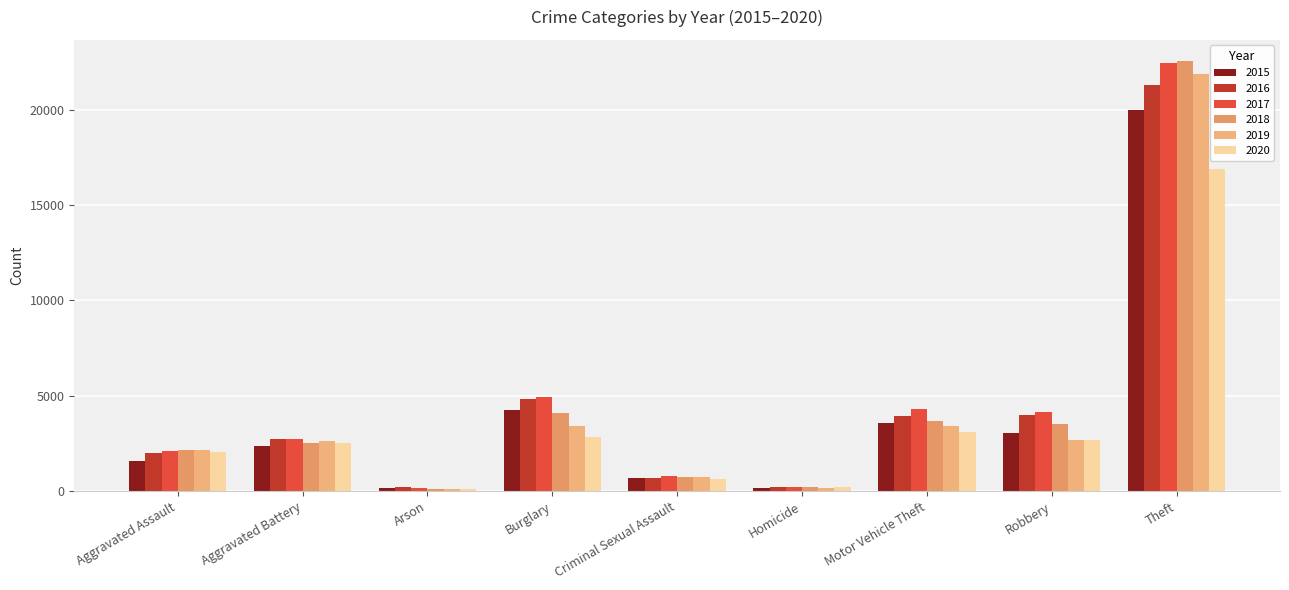

What is the label of the 9th bar from the left?

Theft